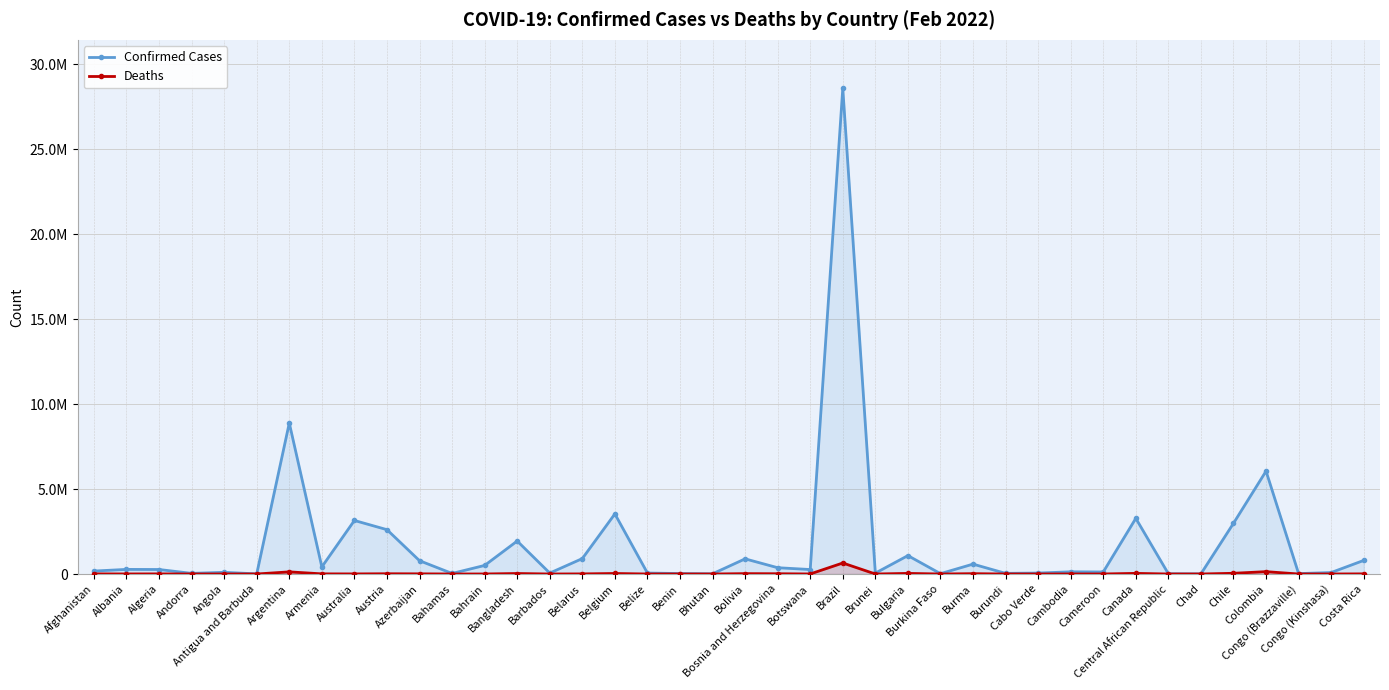

Is the value of Deaths at Angola greater than the value of Confirmed Cases at Chile?

No